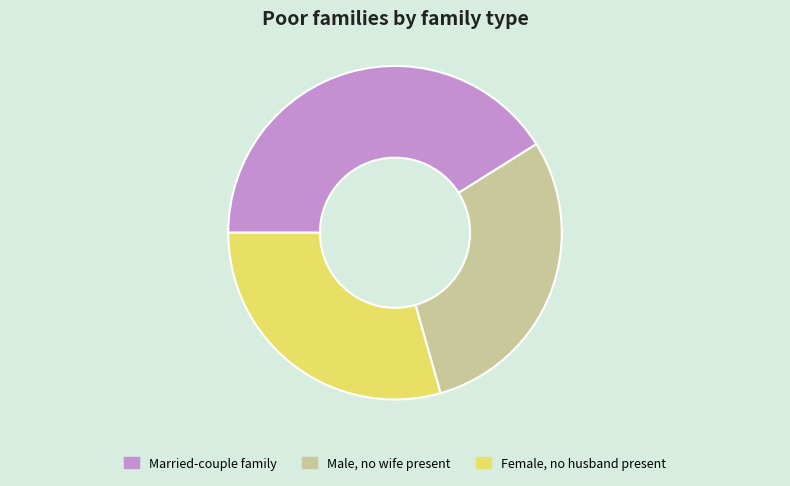

Which category has the biggest portion of the pie?

Married-couple family